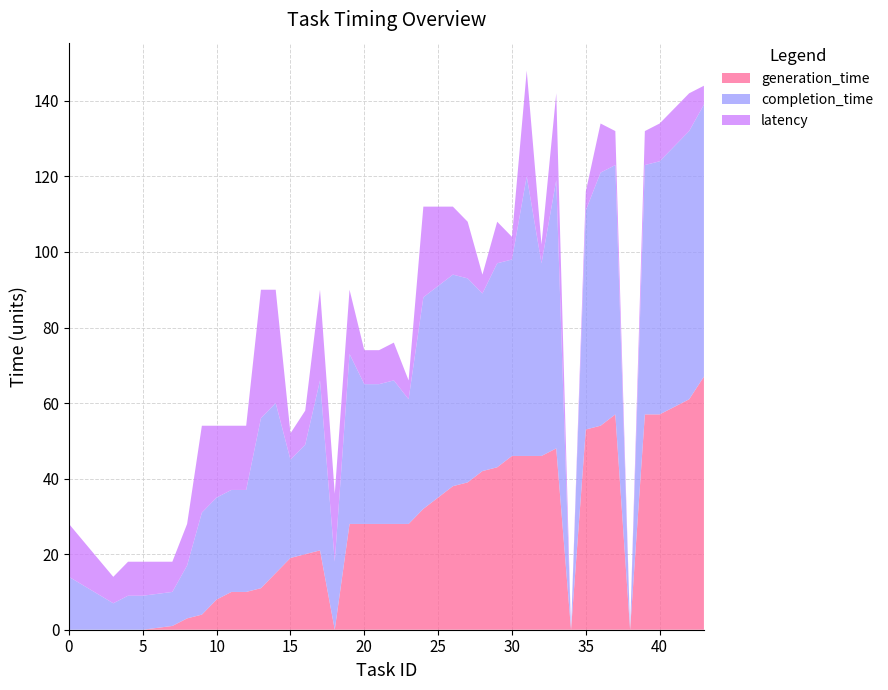

What is the maximum value for generation_time?

67